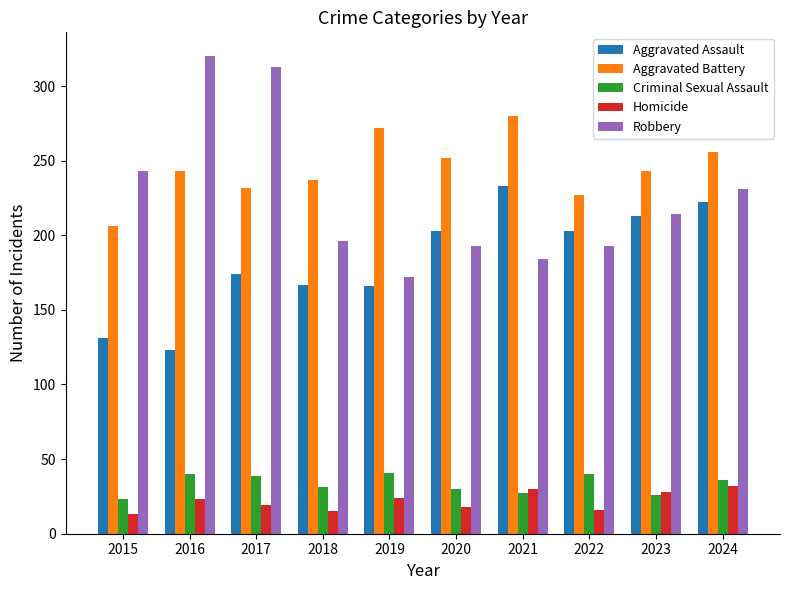

How many series are shown in this chart?

5